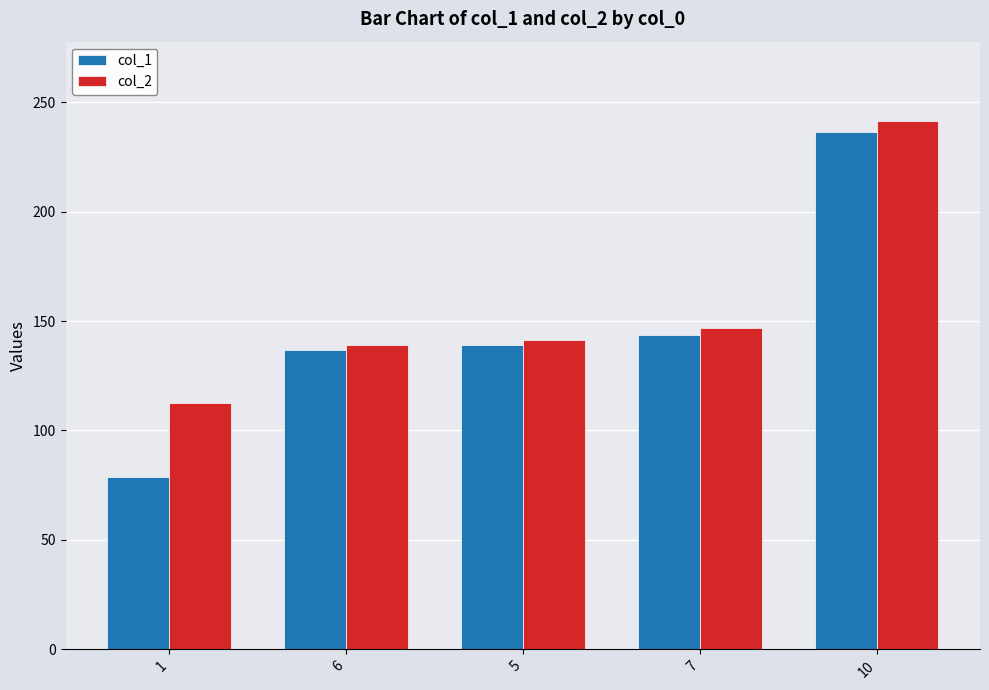

What position from the right is 7?

2